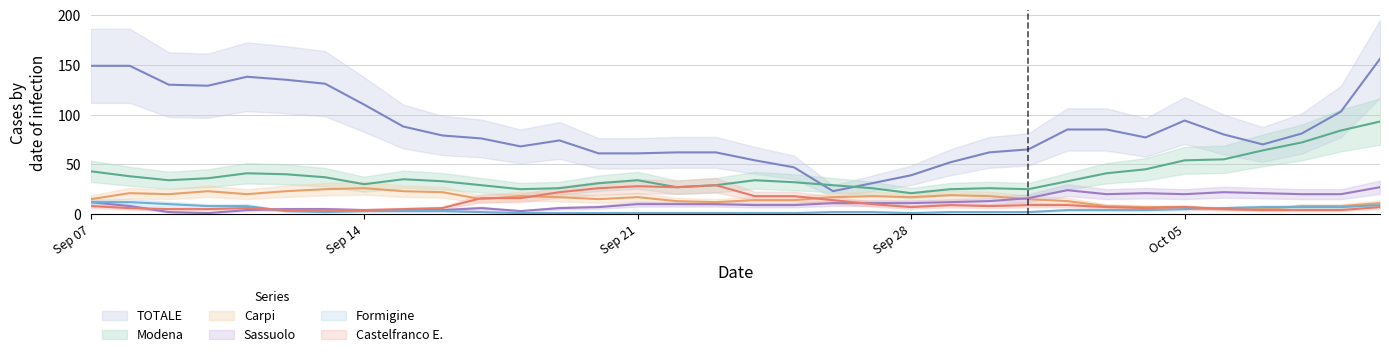

Which category has the highest value in the Carpi series?

Sep 14